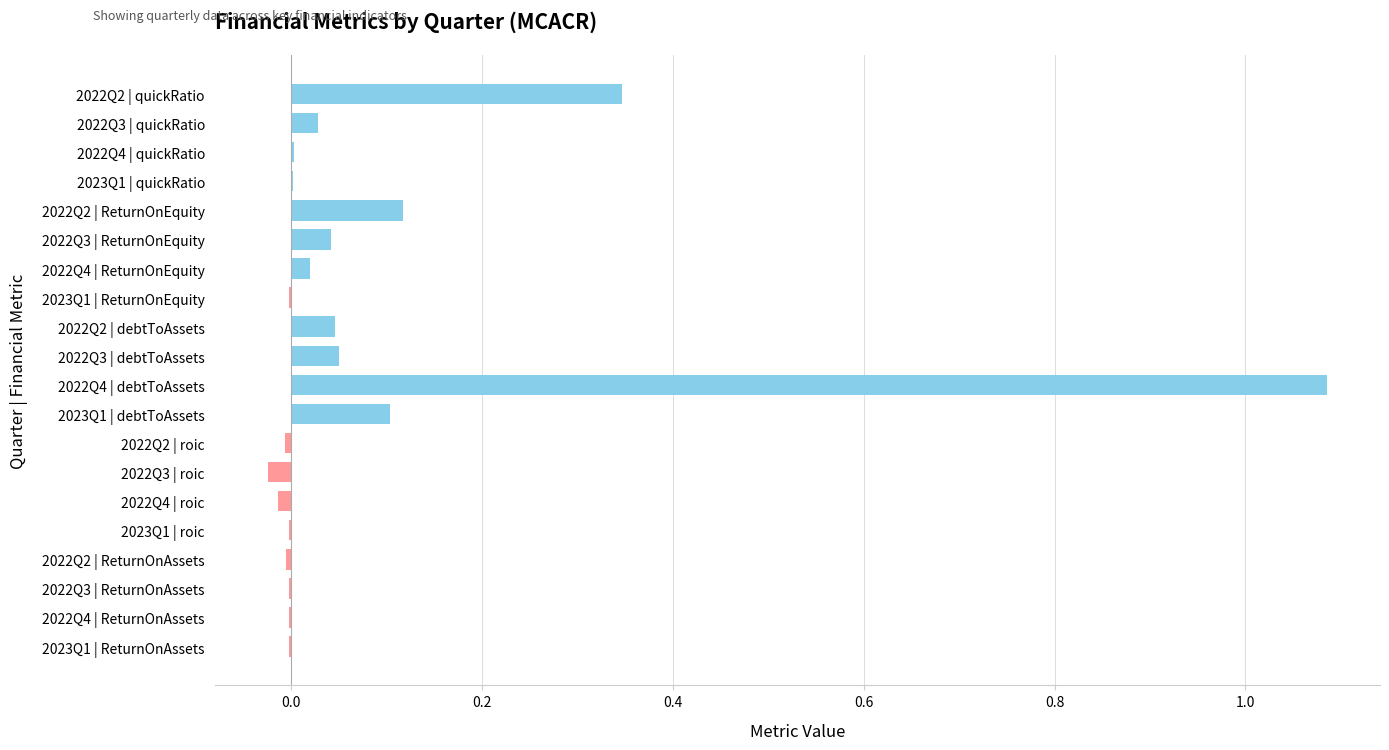

What is the sum of all values?

1.8